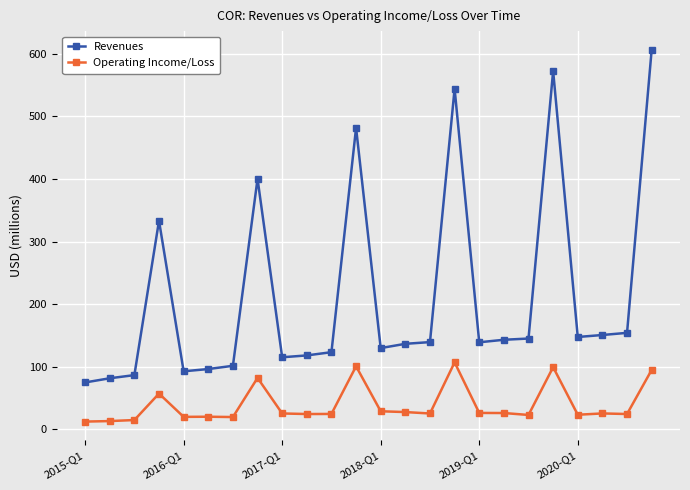

True or false: Operating Income/Loss has more than 2 interior local peaks.

True